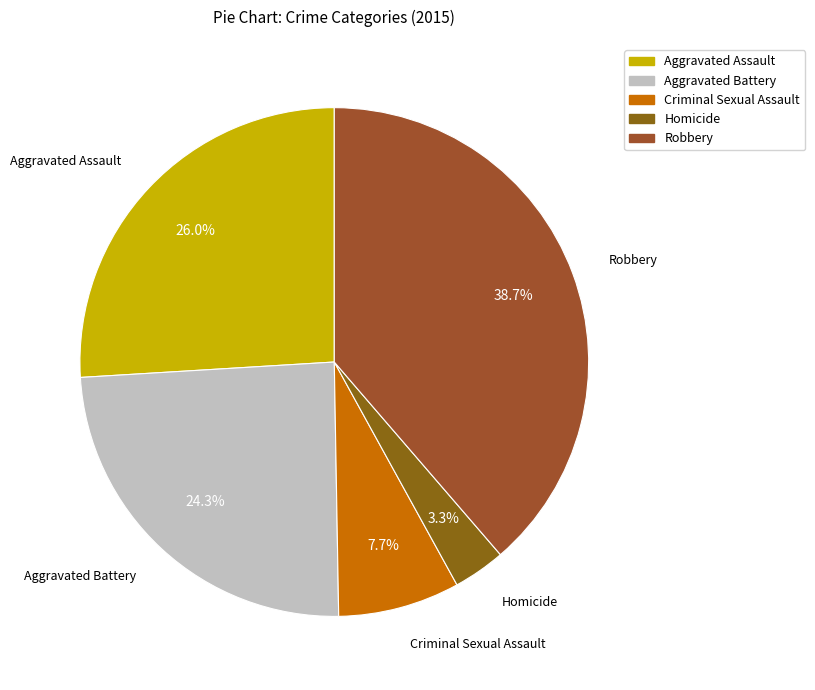

To the nearest percent, what portion does Robbery represent?

39%